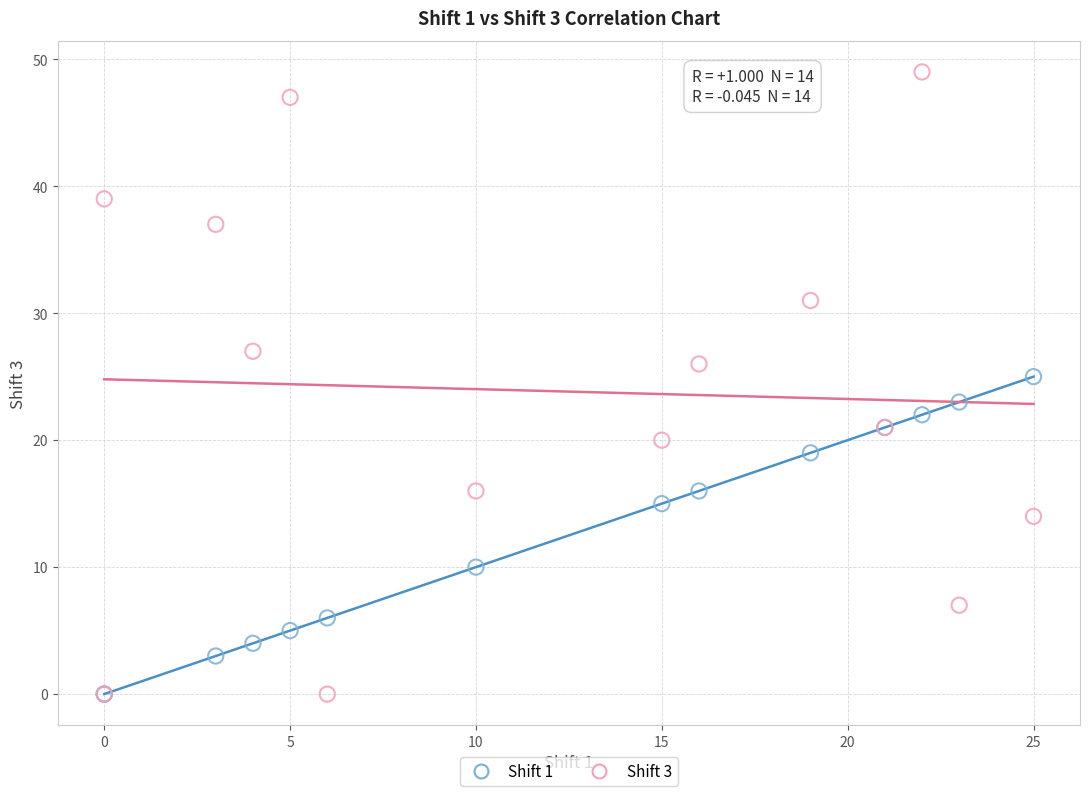

What are all the series names shown in the legend?

Shift 1, Shift 3